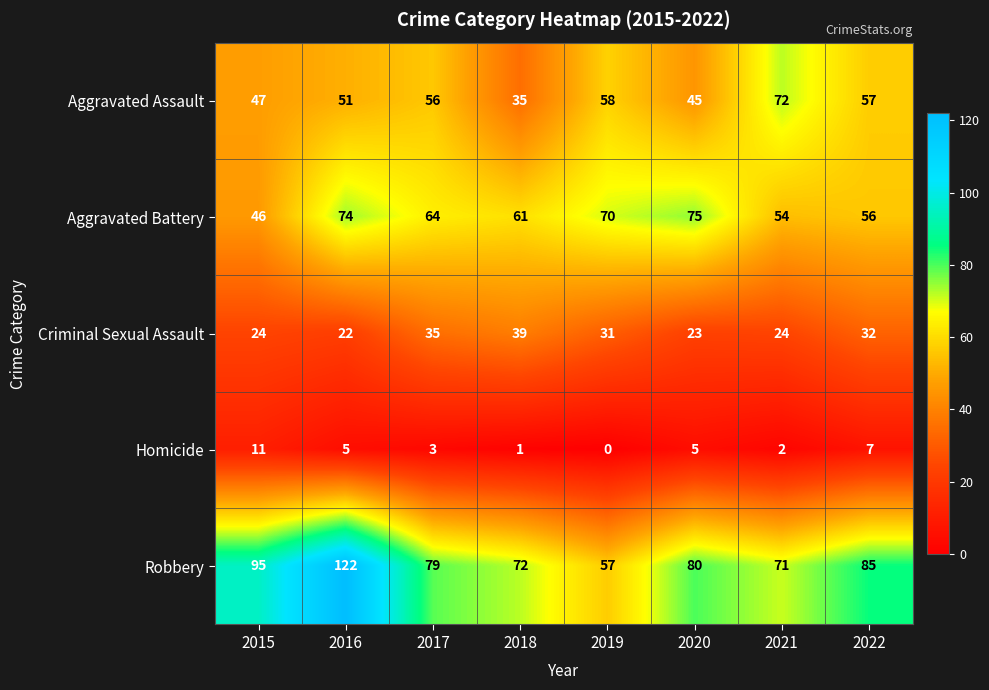

True or false: Criminal Sexual Assault has a value of 19 at 2017.

False